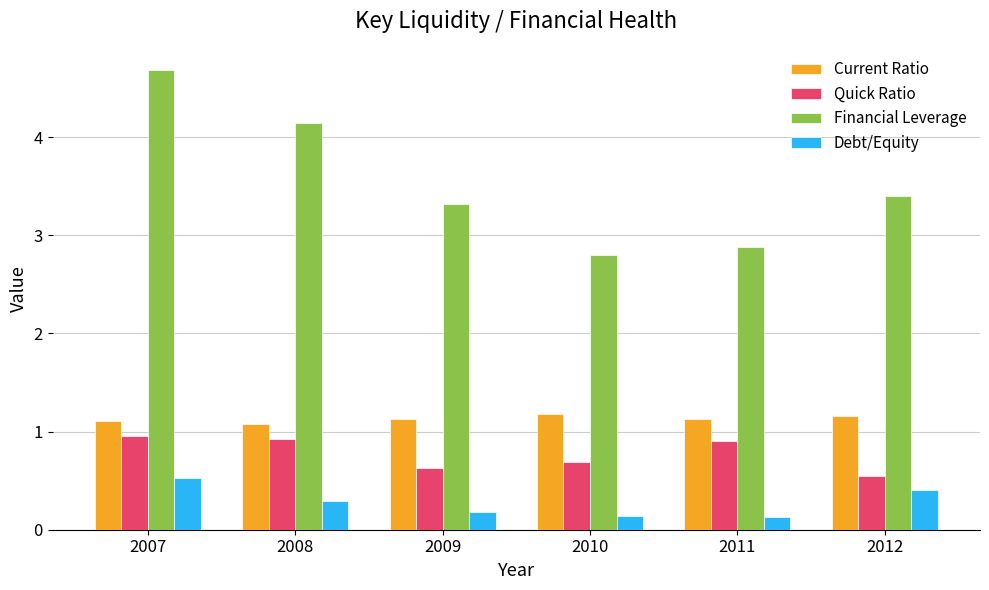

Which series has the largest total across all categories?

Financial Leverage